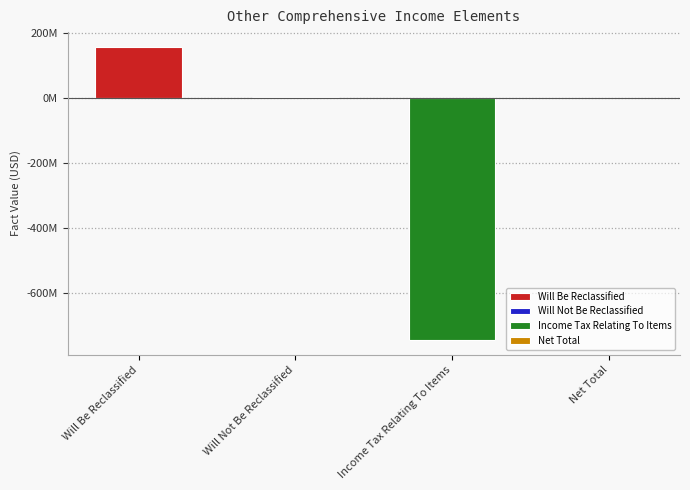

Reading left to right, transcribe all the data shown in this chart.

157700000	3100000	-743700000	0